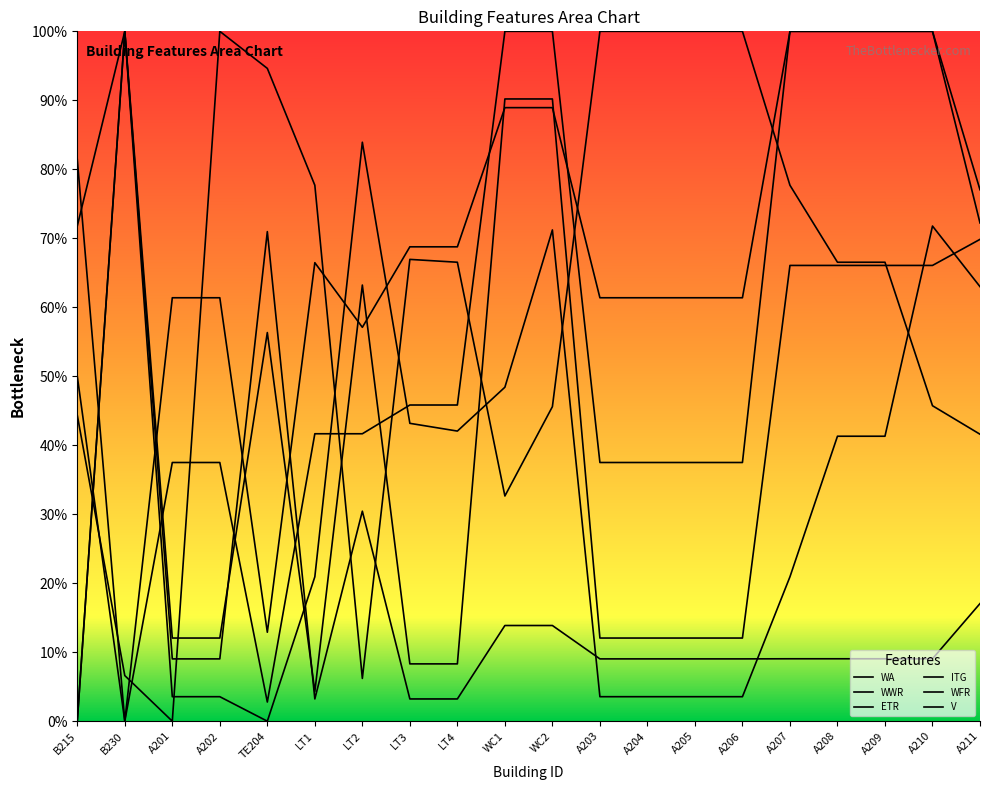

Is this an area chart (filled region under the line)?

No